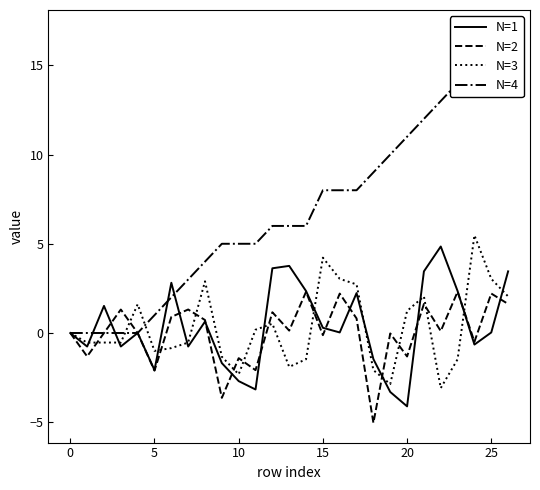

After their last crossing, which series has the higher values: N=2 or N=3?

N=3